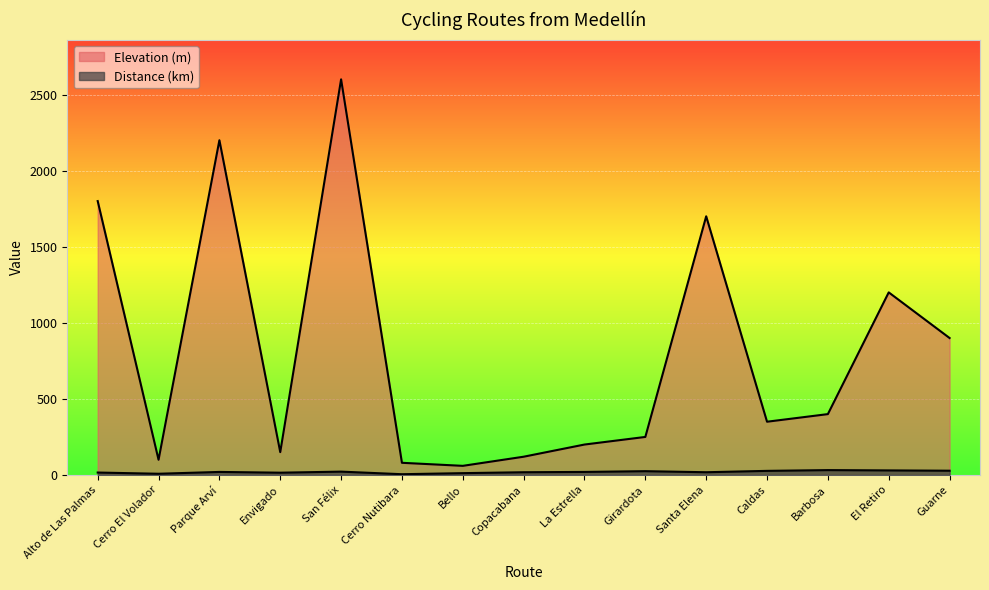

Reading right to left, transcribe all the data shown in this chart.

Elevation (m): 900	1200	400	350	1700	250	200	120	60	80	2600	150	2200	100	1800
Distance (km): 28	30	32	27	18	25	20	18	12	5	22	15	20	8	16